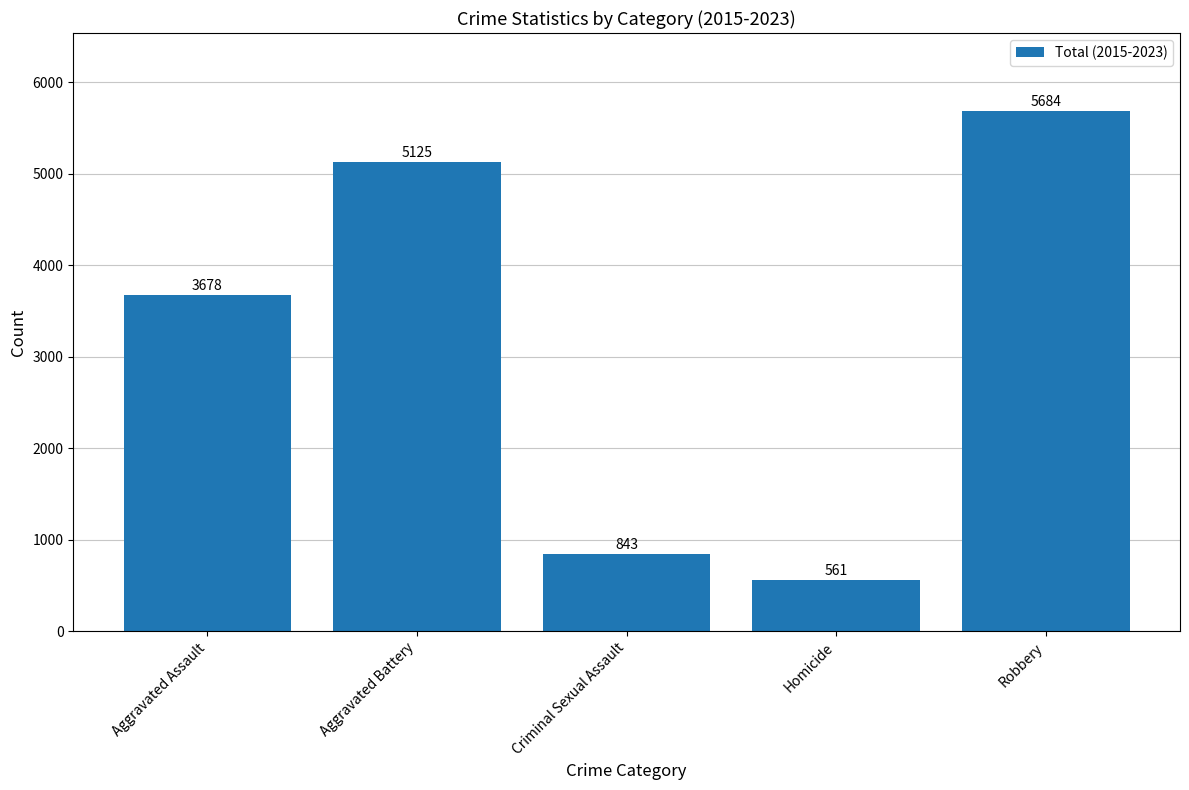

What is the sum of all values?

15891